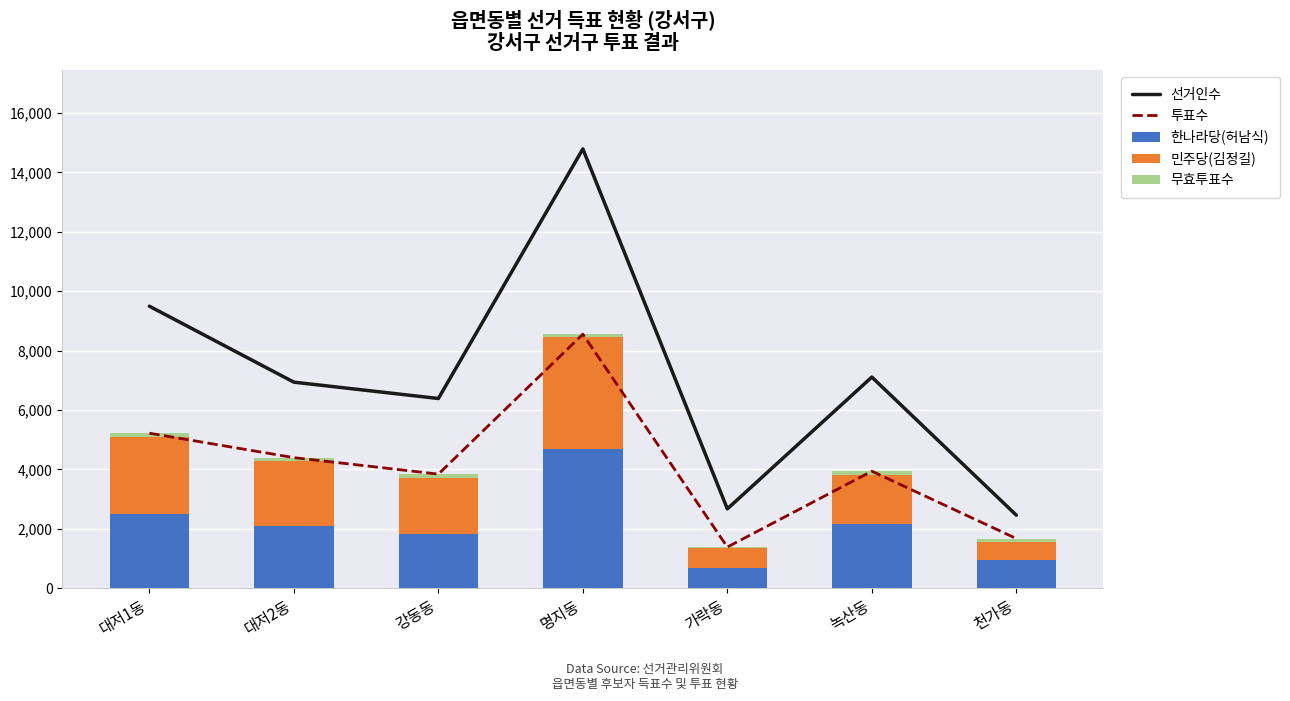

Where does the 투표수 series first go above 3942?

대저1동